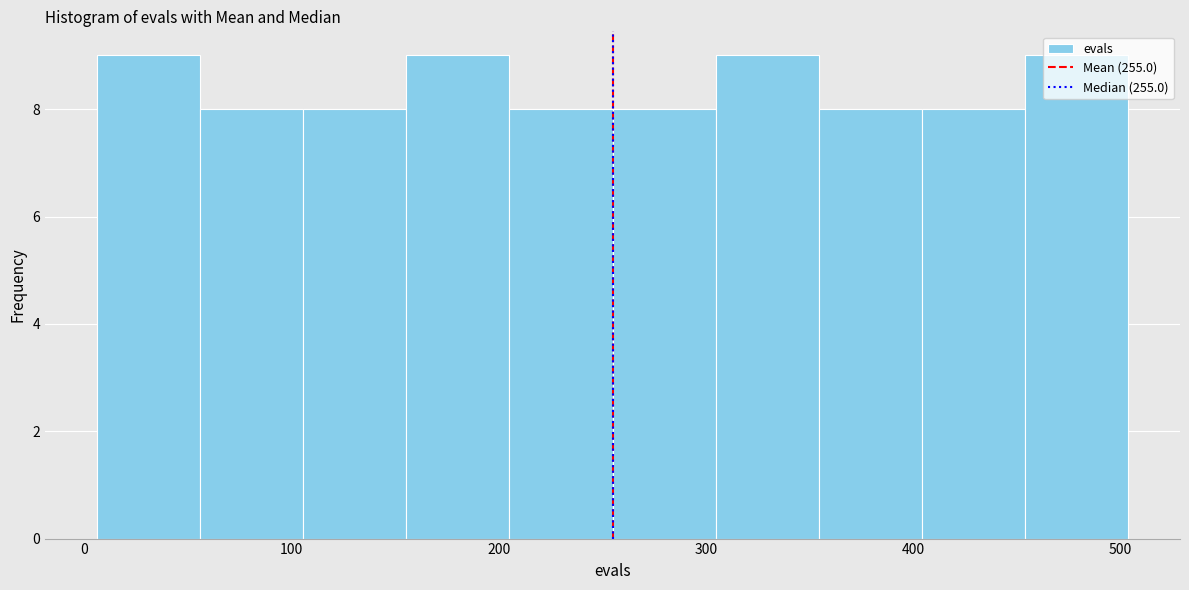

How tall is the bar that spans 450 to 500 on the x-axis? Neither the bar edges nor the heights are printed on the chart, so give them approximately, as read against the axes.

9